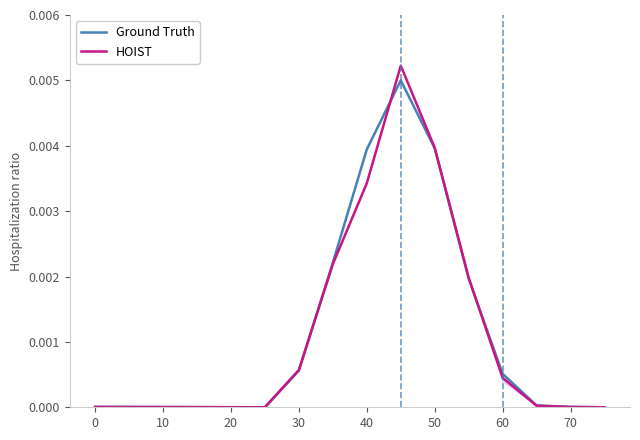

Which series ends up on top after the final intersection of Ground Truth and HOIST?

Ground Truth